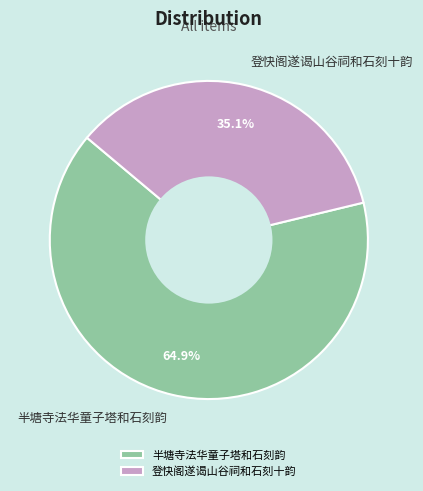

Between 登快阁遂谒山谷祠和石刻十韵 and 半塘寺法华童子塔和石刻韵, which is larger?

半塘寺法华童子塔和石刻韵